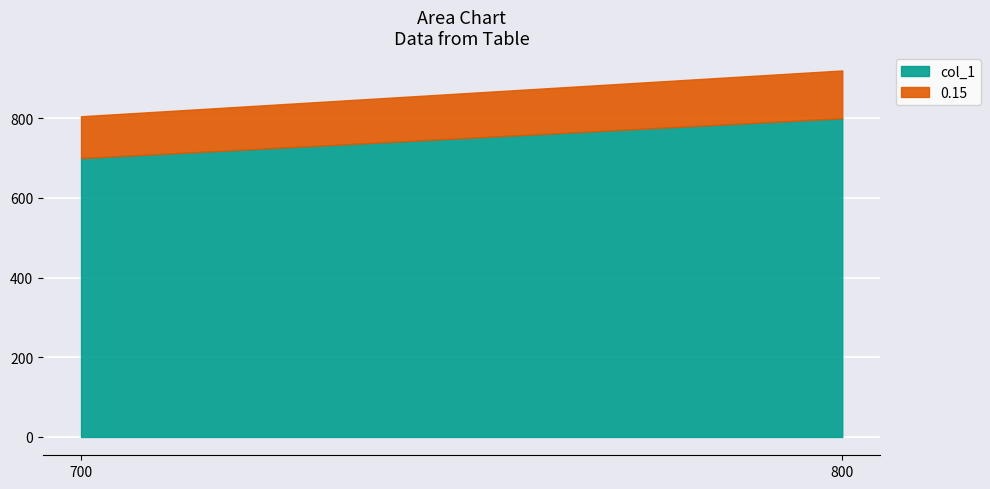

Reading left to right, extract all data points from this chart.

col_1: 700	800
0.15: 105	120